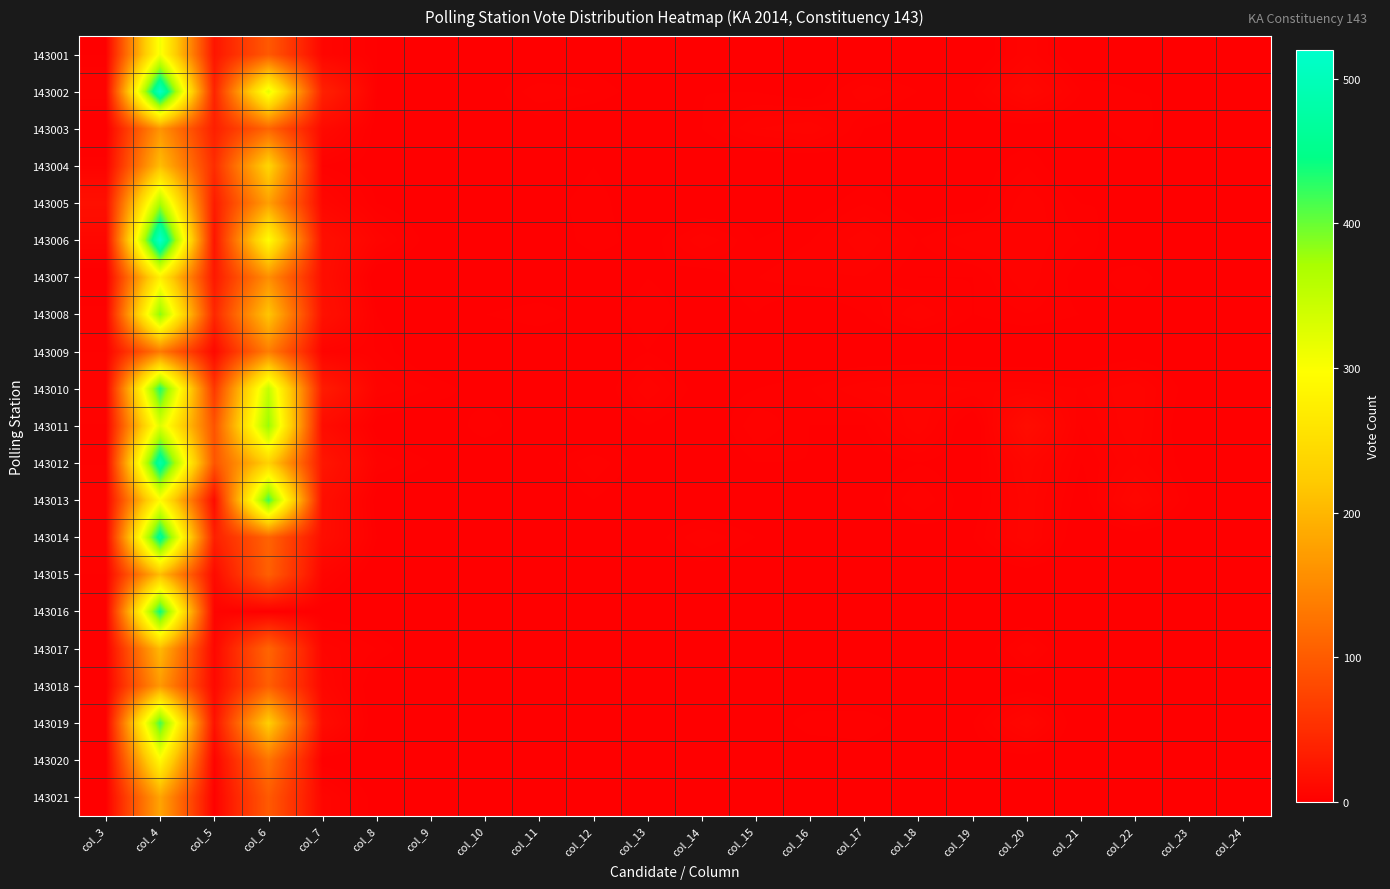

Reading right to left, extract all data points from this chart.

143001: col_24=0	col_23=2	col_22=1	col_21=0	col_20=5	col_19=0	col_18=1	col_17=0	col_16=1	col_15=0	col_14=0	col_13=0	col_12=1	col_11=0	col_10=1	col_9=0	col_8=2	col_7=7	col_6=98	col_5=24	col_4=307	col_3=2
143002: col_24=0	col_23=2	col_22=2	col_21=3	col_20=9	col_19=3	col_18=3	col_17=5	col_16=1	col_15=2	col_14=2	col_13=1	col_12=3	col_11=4	col_10=1	col_9=1	col_8=2	col_7=36	col_6=320	col_5=39	col_4=513	col_3=5
143003: col_24=0	col_23=0	col_22=3	col_21=1	col_20=1	col_19=1	col_18=1	col_17=2	col_16=6	col_15=5	col_14=2	col_13=0	col_12=0	col_11=1	col_10=1	col_9=0	col_8=1	col_7=11	col_6=111	col_5=35	col_4=163	col_3=0
143004: col_24=1	col_23=2	col_22=1	col_21=0	col_20=3	col_19=1	col_18=2	col_17=1	col_16=0	col_15=0	col_14=0	col_13=0	col_12=2	col_11=0	col_10=0	col_9=0	col_8=1	col_7=3	col_6=237	col_5=49	col_4=208	col_3=4
143005: col_24=1	col_23=0	col_22=2	col_21=2	col_20=5	col_19=1	col_18=1	col_17=3	col_16=1	col_15=1	col_14=0	col_13=0	col_12=3	col_11=1	col_10=0	col_9=0	col_8=2	col_7=8	col_6=175	col_5=31	col_4=369	col_3=18
143006: col_24=2	col_23=1	col_22=0	col_21=3	col_20=5	col_19=5	col_18=3	col_17=6	col_16=3	col_15=2	col_14=5	col_13=1	col_12=3	col_11=0	col_10=0	col_9=1	col_8=6	col_7=17	col_6=295	col_5=23	col_4=520	col_3=8
143007: col_24=2	col_23=0	col_22=3	col_21=1	col_20=5	col_19=2	col_18=2	col_17=4	col_16=4	col_15=3	col_14=1	col_13=2	col_12=0	col_11=0	col_10=0	col_9=0	col_8=0	col_7=16	col_6=156	col_5=27	col_4=276	col_3=0
143008: col_24=1	col_23=1	col_22=1	col_21=2	col_20=3	col_19=2	col_18=5	col_17=2	col_16=0	col_15=2	col_14=1	col_13=3	col_12=1	col_11=3	col_10=2	col_9=0	col_8=2	col_7=19	col_6=217	col_5=43	col_4=387	col_3=4
143009: col_24=1	col_23=0	col_22=1	col_21=0	col_20=0	col_19=0	col_18=0	col_17=0	col_16=0	col_15=0	col_14=0	col_13=2	col_12=0	col_11=0	col_10=0	col_9=0	col_8=3	col_7=5	col_6=138	col_5=10	col_4=134	col_3=3
143010: col_24=2	col_23=1	col_22=6	col_21=4	col_20=5	col_19=5	col_18=6	col_17=5	col_16=3	col_15=2	col_14=1	col_13=5	col_12=0	col_11=2	col_10=1	col_9=3	col_8=5	col_7=30	col_6=349	col_5=61	col_4=432	col_3=5
143011: col_24=1	col_23=0	col_22=6	col_21=3	col_20=14	col_19=0	col_18=6	col_17=2	col_16=2	col_15=4	col_14=0	col_13=2	col_12=0	col_11=0	col_10=3	col_9=0	col_8=1	col_7=13	col_6=381	col_5=91	col_4=326	col_3=4
143012: col_24=2	col_23=1	col_22=5	col_21=2	col_20=8	col_19=1	col_18=2	col_17=1	col_16=2	col_15=2	col_14=0	col_13=1	col_12=4	col_11=1	col_10=0	col_9=2	col_8=4	col_7=24	col_6=232	col_5=93	col_4=481	col_3=4
143013: col_24=1	col_23=2	col_22=8	col_21=1	col_20=7	col_19=1	col_18=4	col_17=1	col_16=0	col_15=0	col_14=0	col_13=0	col_12=2	col_11=0	col_10=0	col_9=0	col_8=1	col_7=16	col_6=420	col_5=13	col_4=293	col_3=5
143014: col_24=0	col_23=0	col_22=1	col_21=0	col_20=7	col_19=2	col_18=1	col_17=1	col_16=0	col_15=2	col_14=4	col_13=1	col_12=0	col_11=0	col_10=0	col_9=0	col_8=2	col_7=15	col_6=109	col_5=35	col_4=466	col_3=5
143015: col_24=0	col_23=0	col_22=0	col_21=0	col_20=1	col_19=0	col_18=1	col_17=0	col_16=0	col_15=0	col_14=1	col_13=0	col_12=0	col_11=1	col_10=1	col_9=0	col_8=0	col_7=6	col_6=105	col_5=12	col_4=208	col_3=3
143016: col_24=0	col_23=0	col_22=0	col_21=0	col_20=0	col_19=0	col_18=0	col_17=0	col_16=0	col_15=0	col_14=0	col_13=0	col_12=0	col_11=0	col_10=0	col_9=0	col_8=0	col_7=1	col_6=1	col_5=5	col_4=442	col_3=2
143017: col_24=1	col_23=0	col_22=1	col_21=0	col_20=5	col_19=0	col_18=2	col_17=1	col_16=0	col_15=1	col_14=0	col_13=0	col_12=0	col_11=0	col_10=1	col_9=0	col_8=3	col_7=6	col_6=111	col_5=8	col_4=203	col_3=2
143018: col_24=0	col_23=0	col_22=0	col_21=0	col_20=1	col_19=0	col_18=0	col_17=0	col_16=0	col_15=1	col_14=0	col_13=0	col_12=0	col_11=0	col_10=1	col_9=1	col_8=0	col_7=8	col_6=104	col_5=10	col_4=168	col_3=1
143019: col_24=1	col_23=0	col_22=0	col_21=0	col_20=8	col_19=2	col_18=1	col_17=3	col_16=3	col_15=0	col_14=0	col_13=0	col_12=1	col_11=1	col_10=0	col_9=1	col_8=0	col_7=13	col_6=228	col_5=20	col_4=416	col_3=3
143020: col_24=0	col_23=0	col_22=0	col_21=0	col_20=1	col_19=1	col_18=0	col_17=1	col_16=0	col_15=0	col_14=0	col_13=0	col_12=0	col_11=0	col_10=0	col_9=0	col_8=0	col_7=1	col_6=127	col_5=5	col_4=291	col_3=1
143021: col_24=0	col_23=0	col_22=1	col_21=0	col_20=0	col_19=0	col_18=2	col_17=0	col_16=1	col_15=2	col_14=1	col_13=0	col_12=0	col_11=0	col_10=0	col_9=1	col_8=1	col_7=7	col_6=99	col_5=3	col_4=180	col_3=1